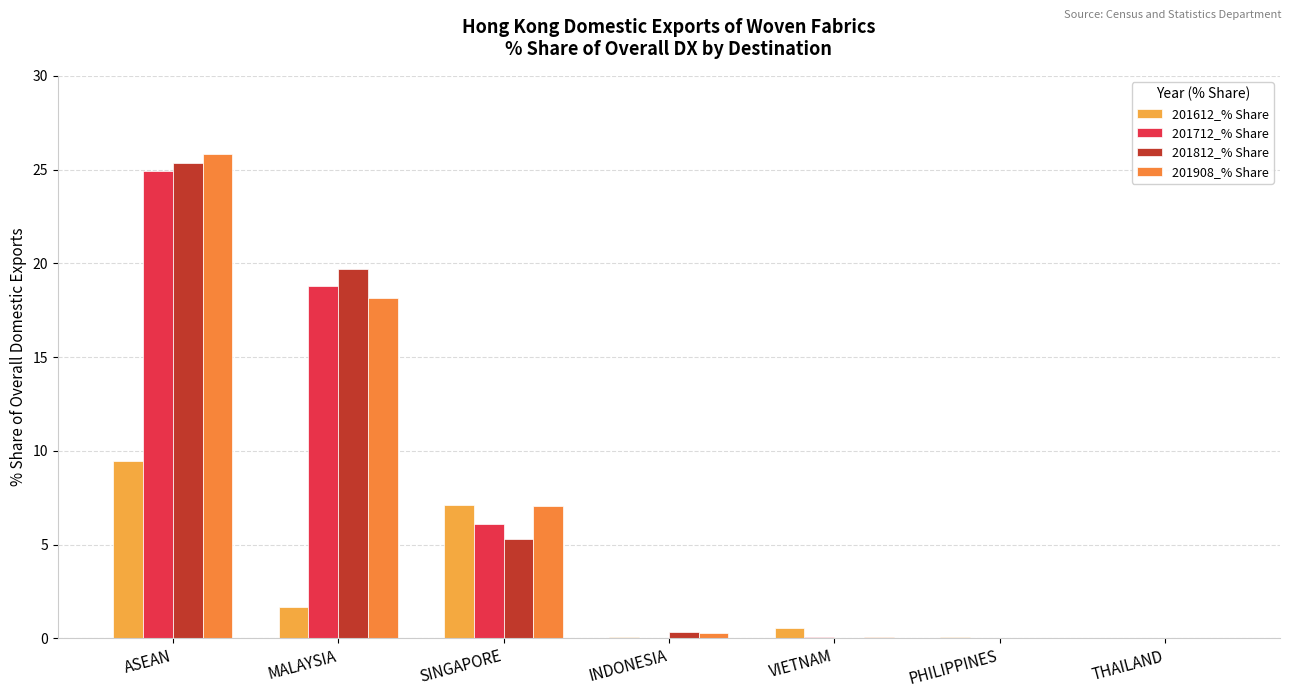

Are the bars horizontal?

No